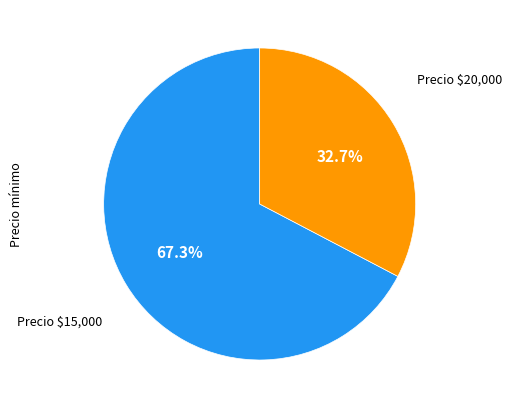

Is there a majority slice in this chart?

Yes